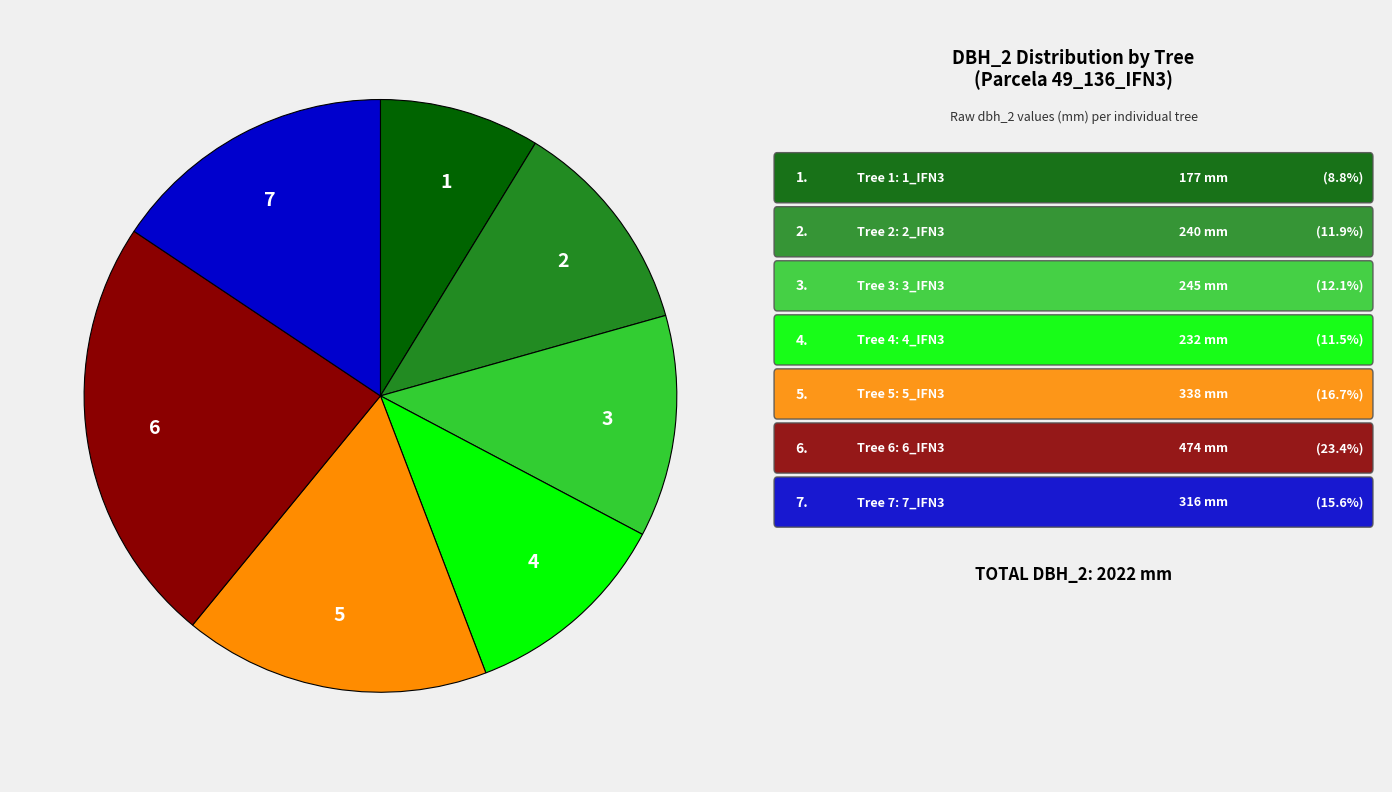

Count the number of slices in the pie.

7